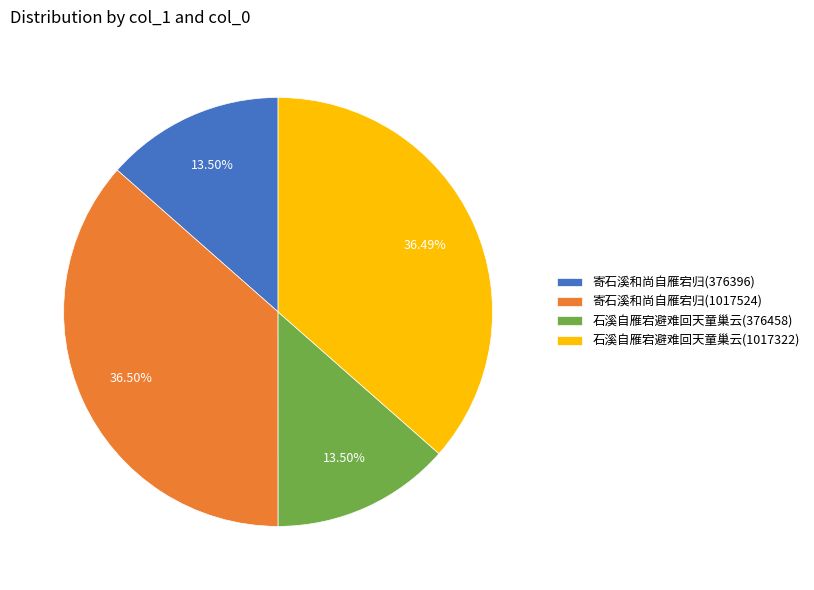

To the nearest percent, what is the difference between the largest and smallest slice percentages?

23%